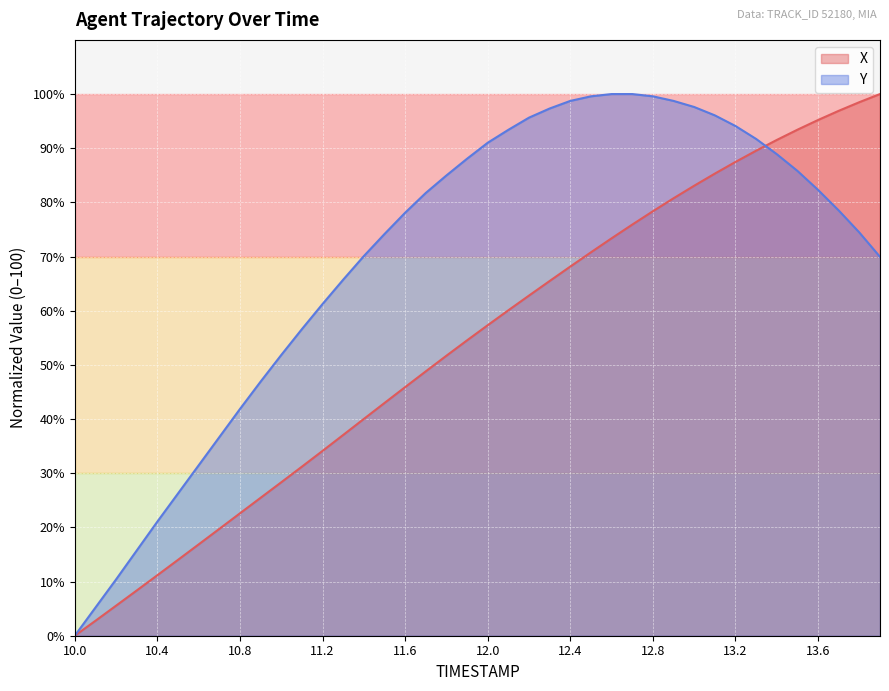

At how many categories does at least one series exceed 77?

24